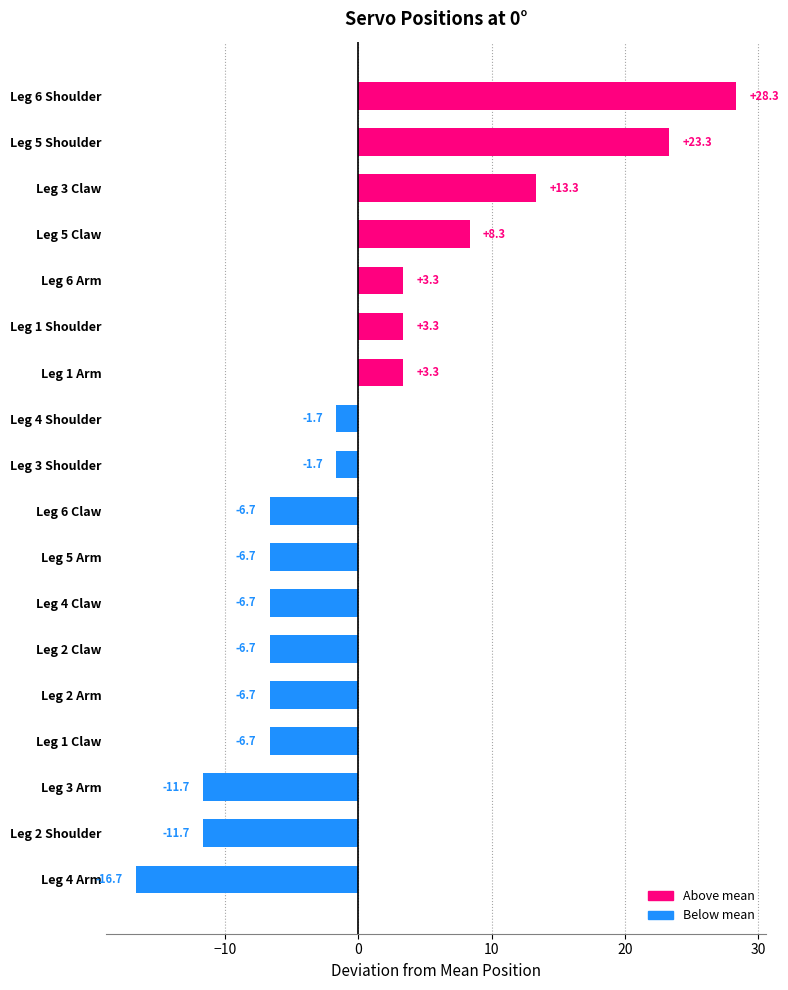

What value does the data have at Leg 5 Arm?

-6.7